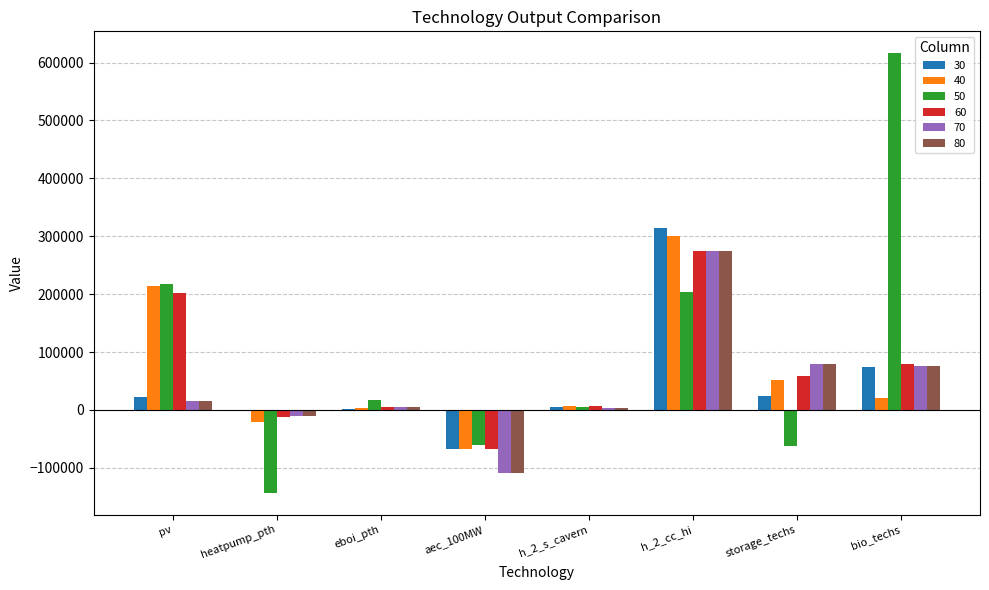

How many groups of bars are there?

8